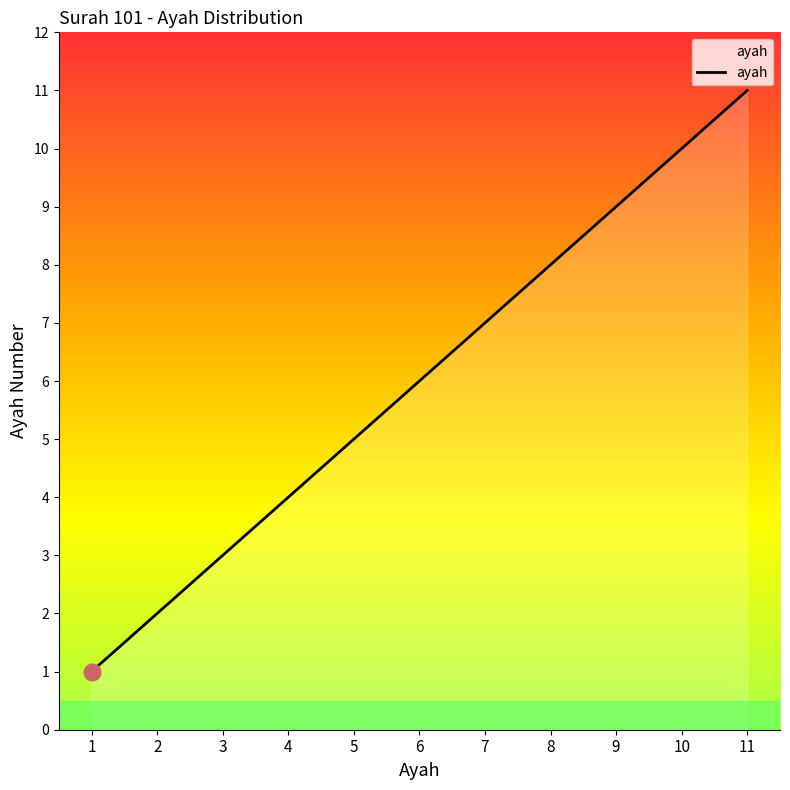

Rank the categories by value from lowest to highest.

1, 2, 3, 4, 5, 6, 7, 8, 9, 10, 11